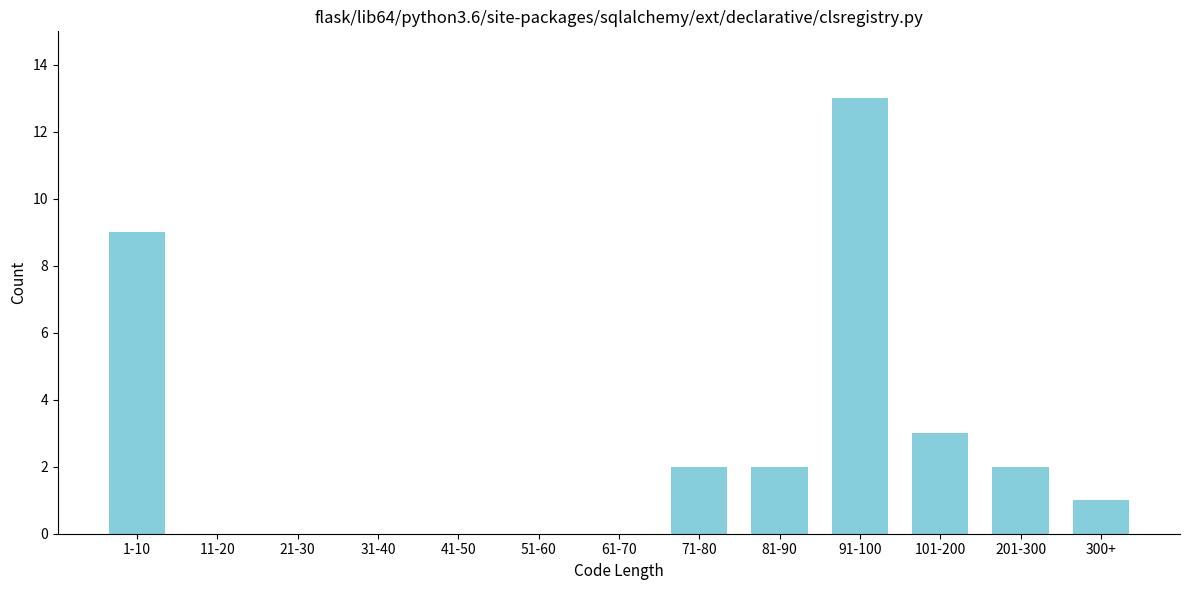

Reading right to left, transcribe all the data shown in this chart.

300+=1	201-300=2	101-200=3	91-100=13	81-90=2	71-80=2	61-70=0	51-60=0	41-50=0	31-40=0	21-30=0	11-20=0	1-10=9